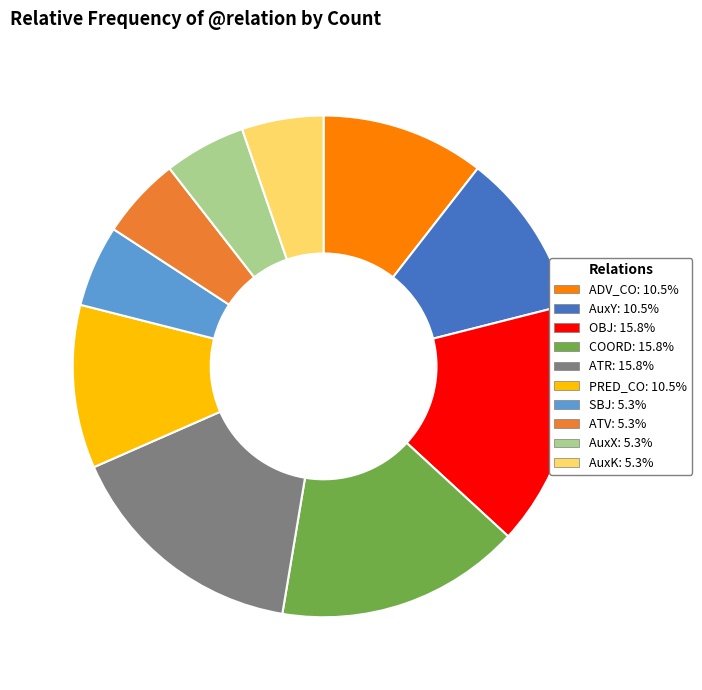

Do AuxX and OBJ together represent more than half of the pie?

No